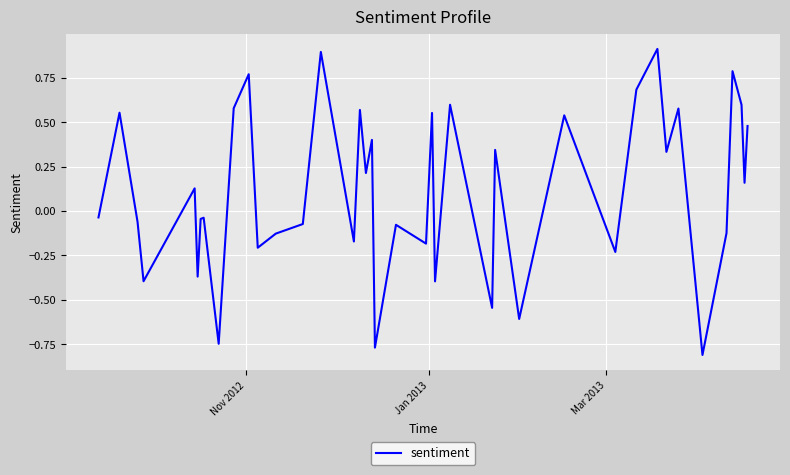

What is the difference between the second highest and minimum values?

1.7